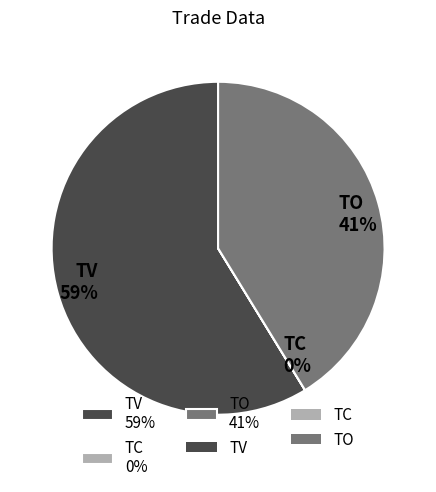

What is the ratio of the value at TO to the value at TV?

0.7